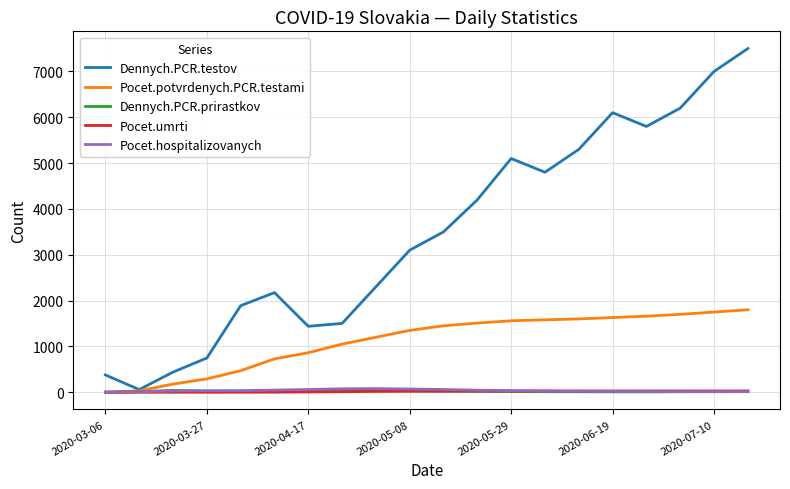

What is the maximum value shown in the chart?

7500